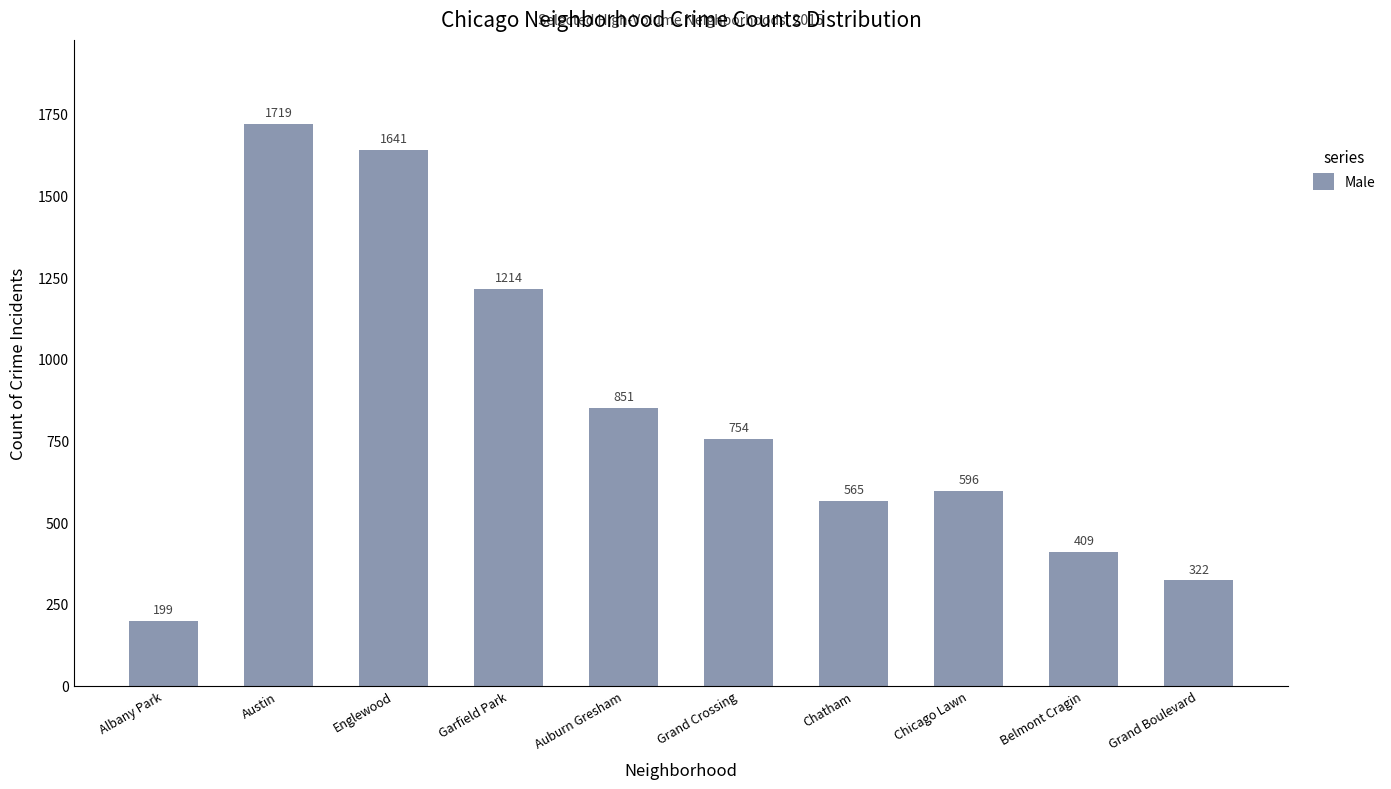

Where does the data first go above 754?

Austin